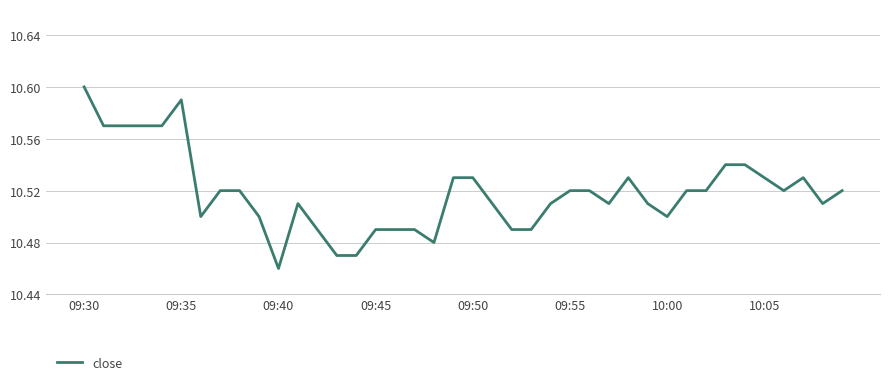

How many lines are shown in the chart?

1